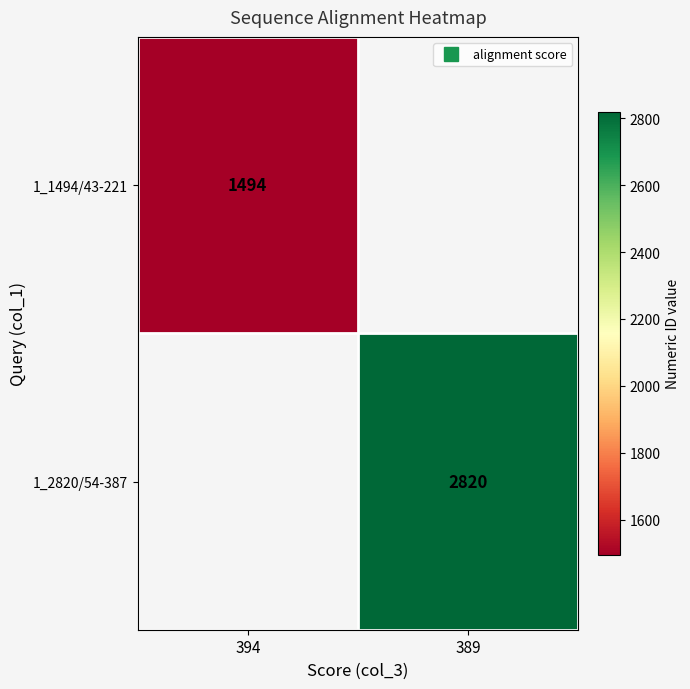

Read the 1_1494/43-221 value at 394.

1494.0